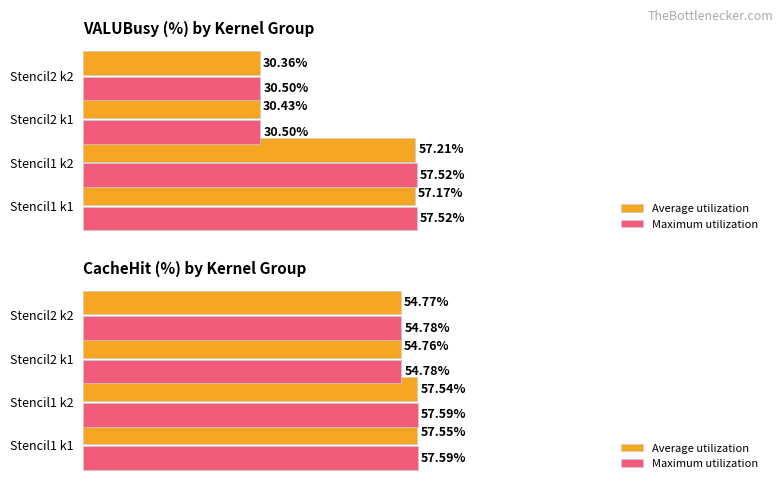

What is the difference between the second highest and minimum values in the Average utilization series?

2.8